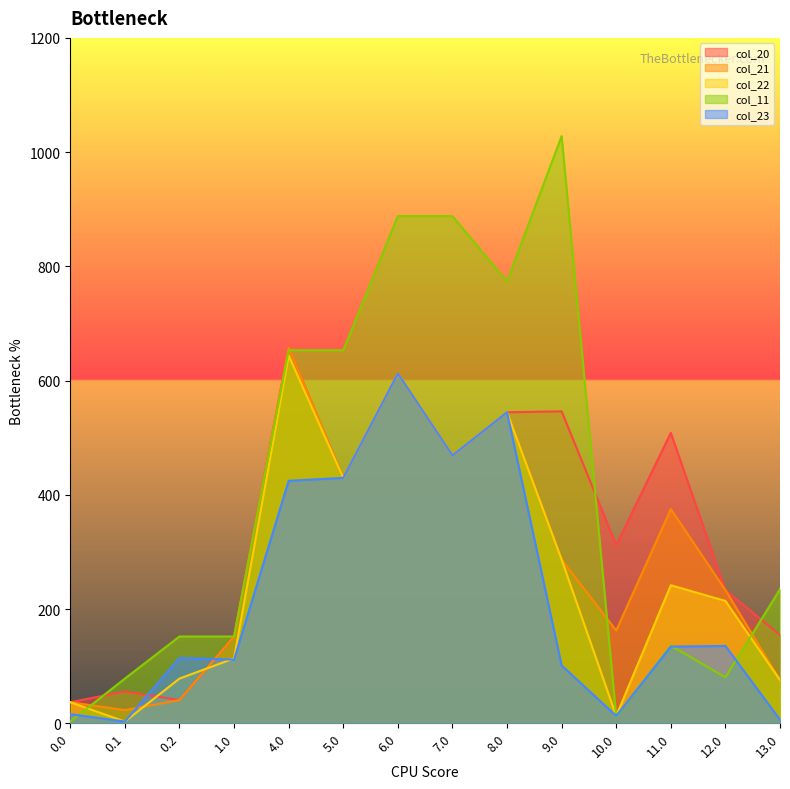

At how many categories does at least one series exceed 234?

9